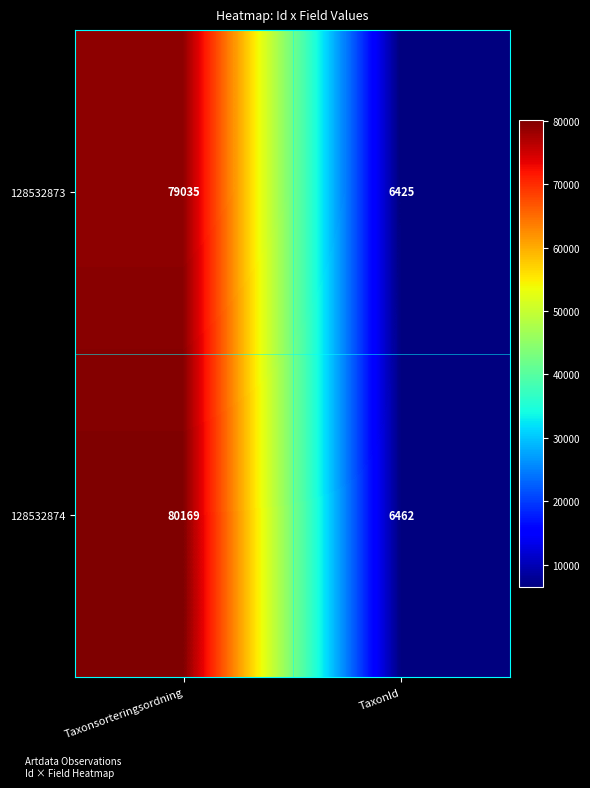

What is the difference between the highest and lowest values at Taxonsorteringsordning?

1134